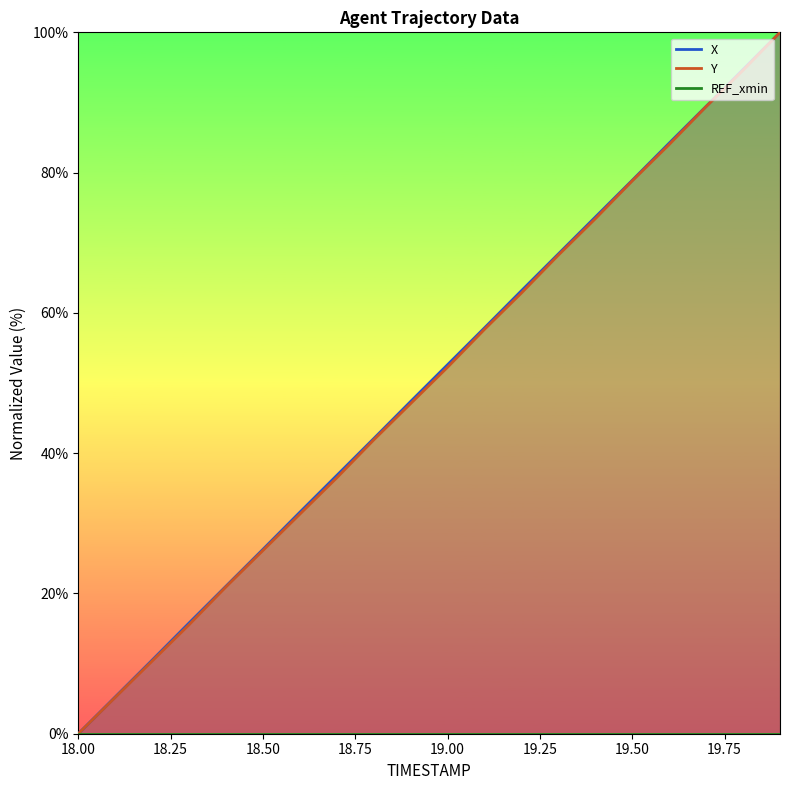

Rank the series at 19.2 from lowest to highest value.

Y, X